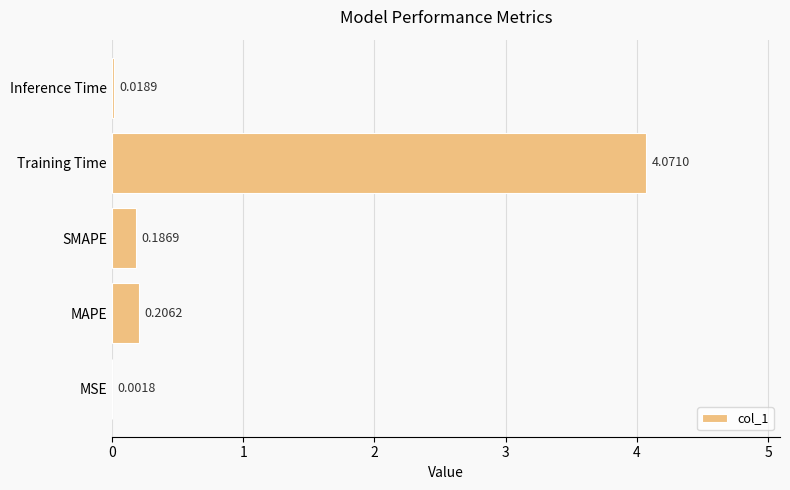

What is the change in value from Training Time to Inference Time?

-4.1